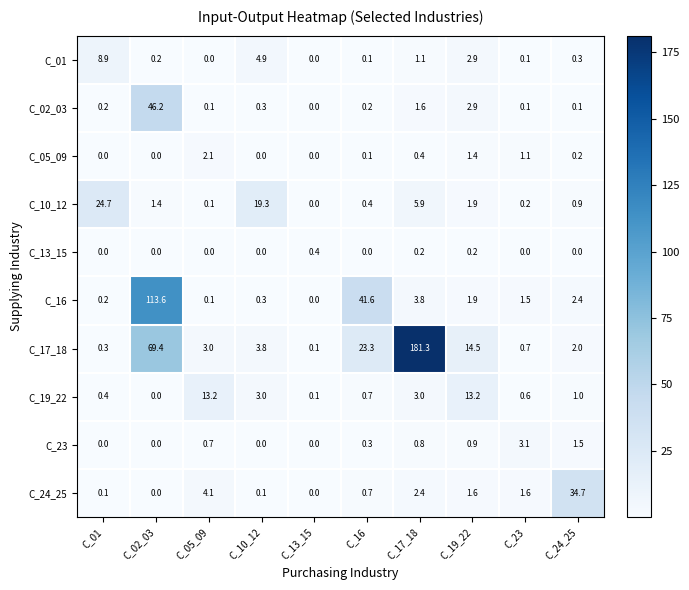

At which category is the sum across all series the highest?

C_02_03